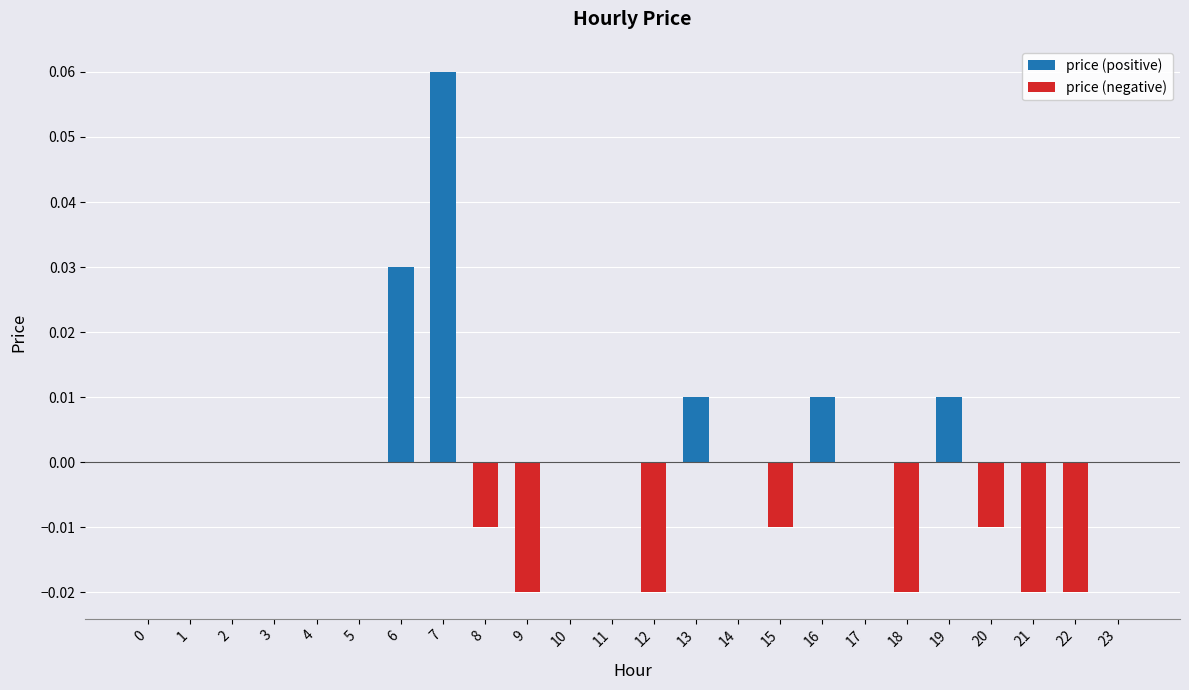

List the labels in order of price (positive) value, largest first.

7, 6, 13, 16, 19, 0, 1, 2, 3, 4, 5, 8, 9, 10, 11, 12, 14, 15, 17, 18, 20, 21, 22, 23